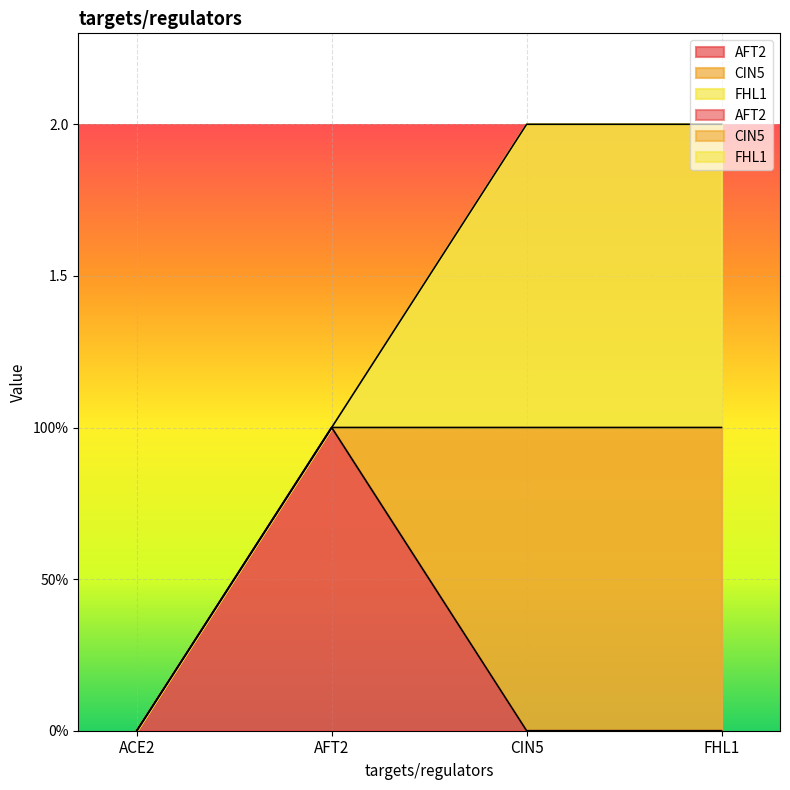

True or false: CIN5 and AFT2 intersect in this chart.

True